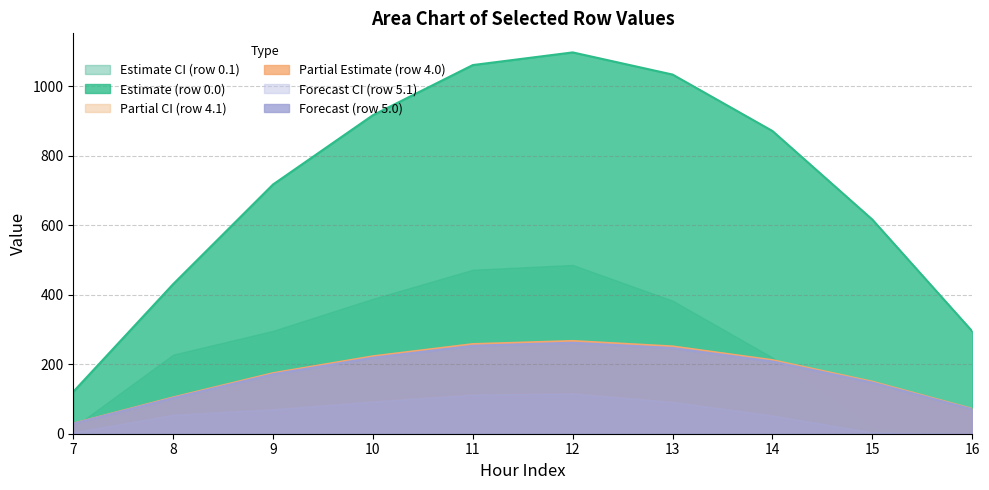

Which series has the largest total across all categories?

Estimate (row 0.0)